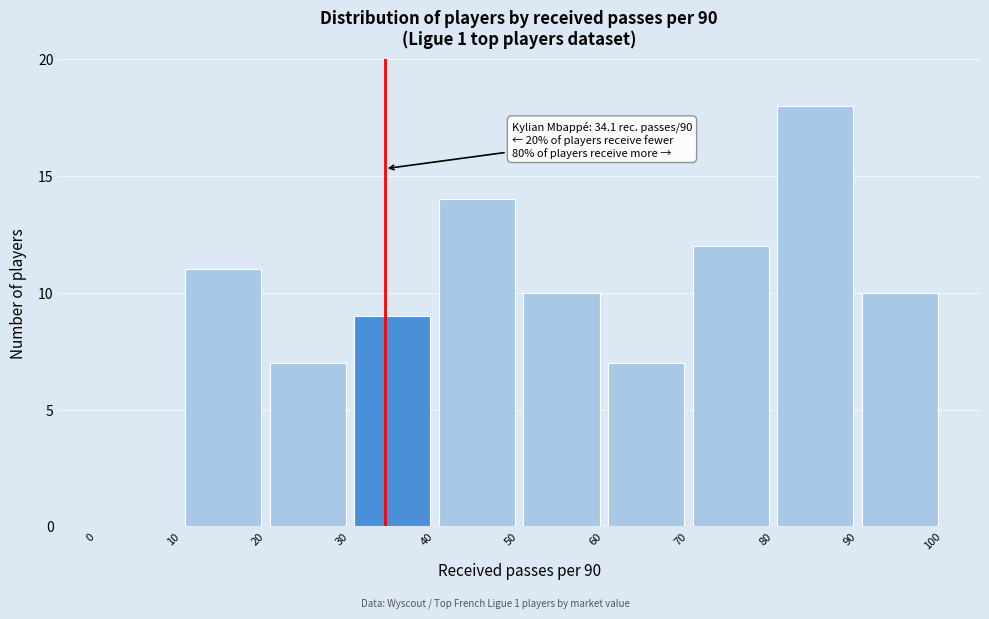

Which range on the x-axis has the tallest bar?

80 to 90